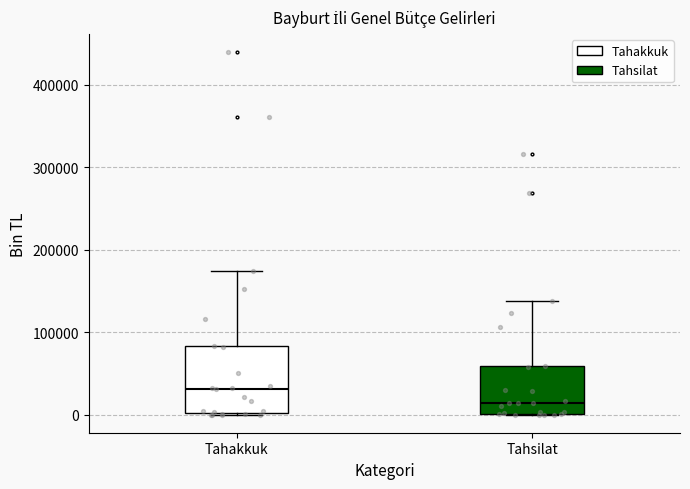

Where is the upper edge of the box for Tahakkuk on the y-axis? The values are not printed on the chart, so give them approximately, as read against the axis.

80000